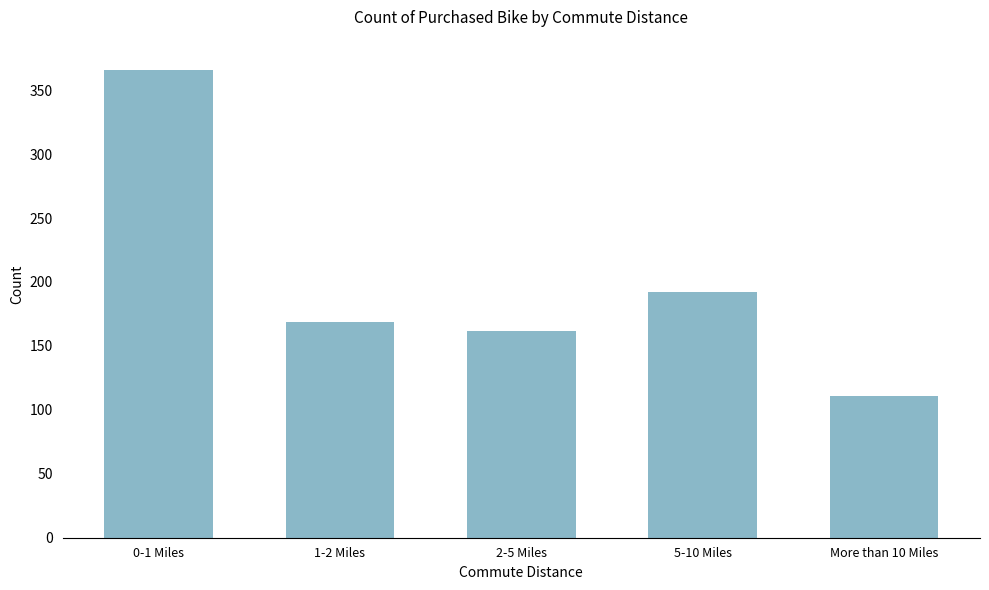

Reading left to right, what are all the values shown in this chart?

366	169	162	192	111